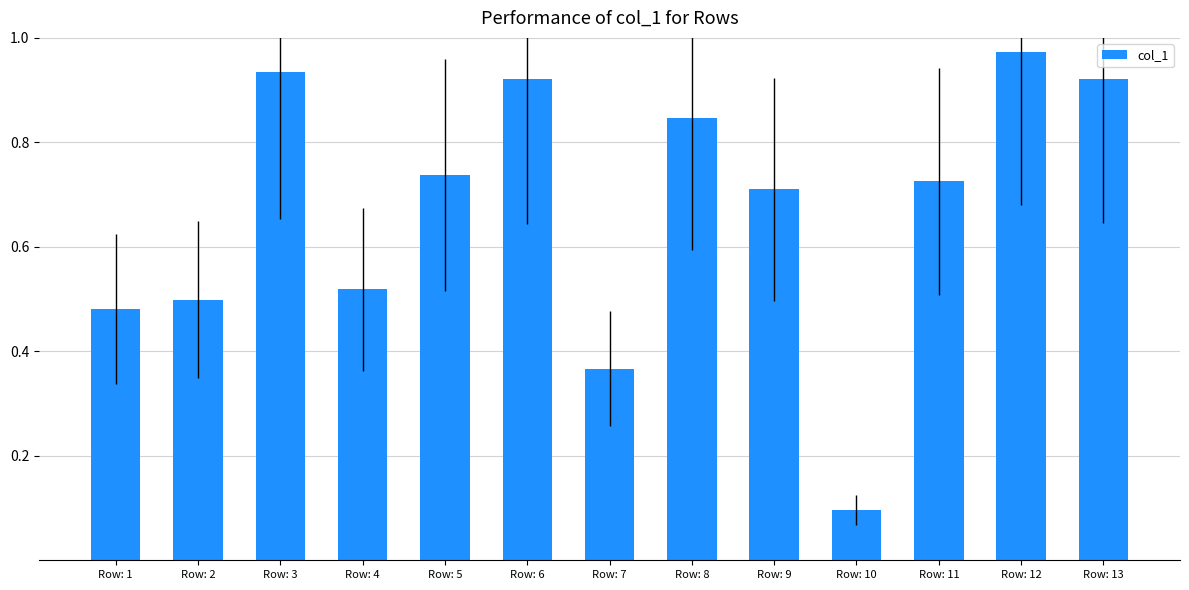

The value at Row: 4 is 0.5. True or false?

True